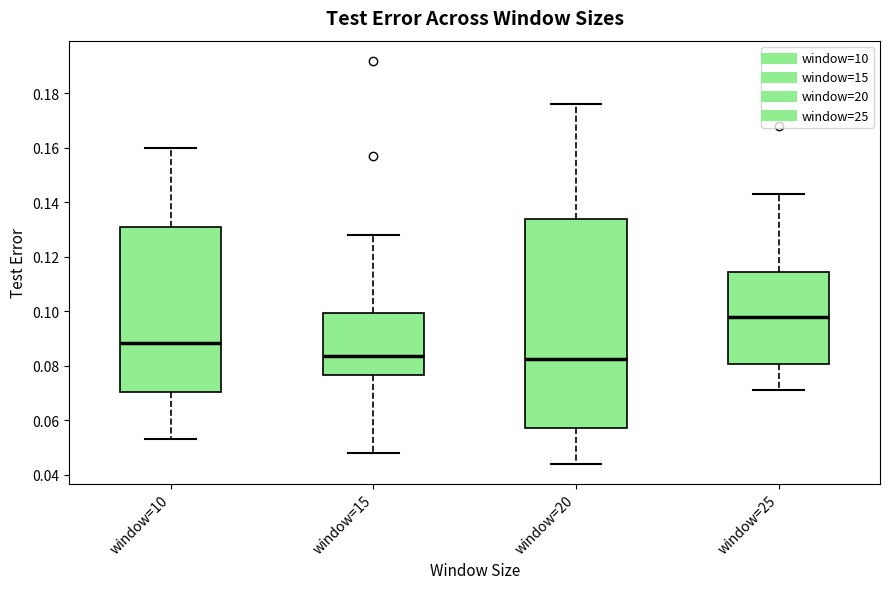

Reading left to right, read every box against the y-axis: the position of its median line, the range the box covers, and the ends of its whiskers. The values are not printed on the chart, so give them approximately, as read against the axis.

window=10: median 0.088, box 0.070 to 0.132, whiskers 0.054 to 0.160
window=15: median 0.084, box 0.076 to 0.100, whiskers 0.048 to 0.128
window=20: median 0.082, box 0.058 to 0.134, whiskers 0.044 to 0.176
window=25: median 0.098, box 0.080 to 0.114, whiskers 0.072 to 0.144